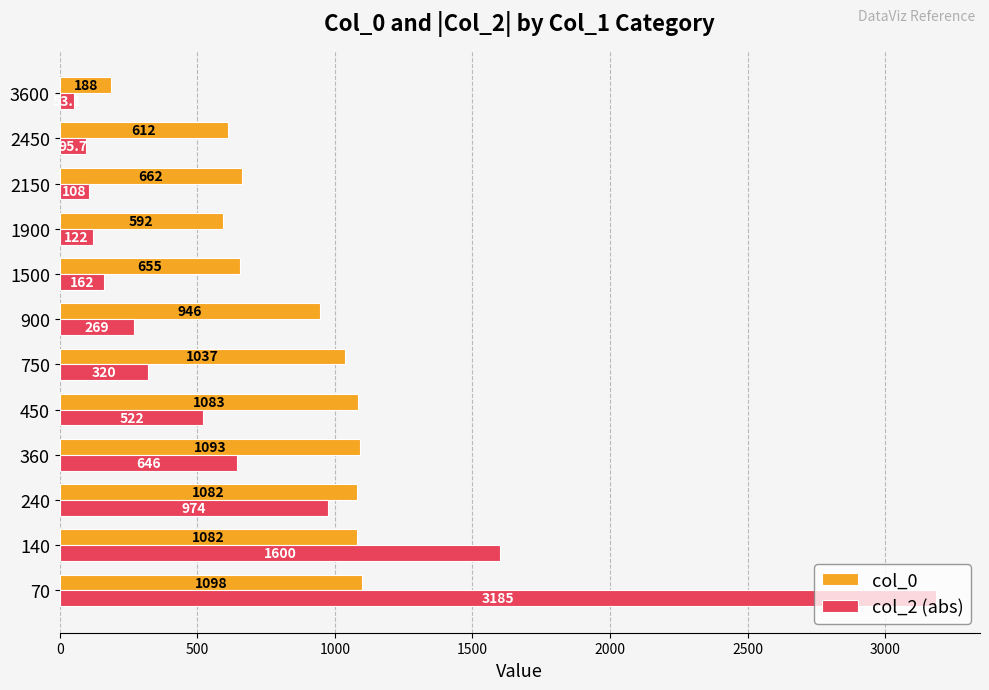

What is the difference between the col_2 (abs) values at 900 and 240?

705.0